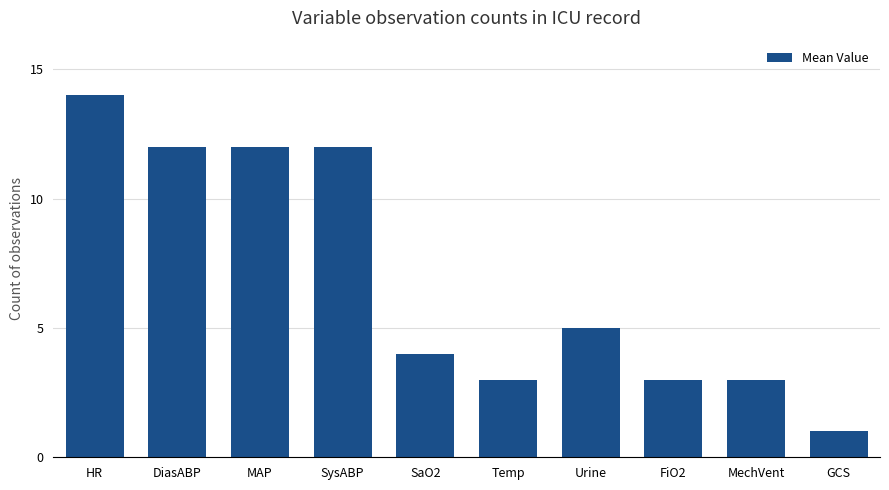

Read the value at DiasABP.

12